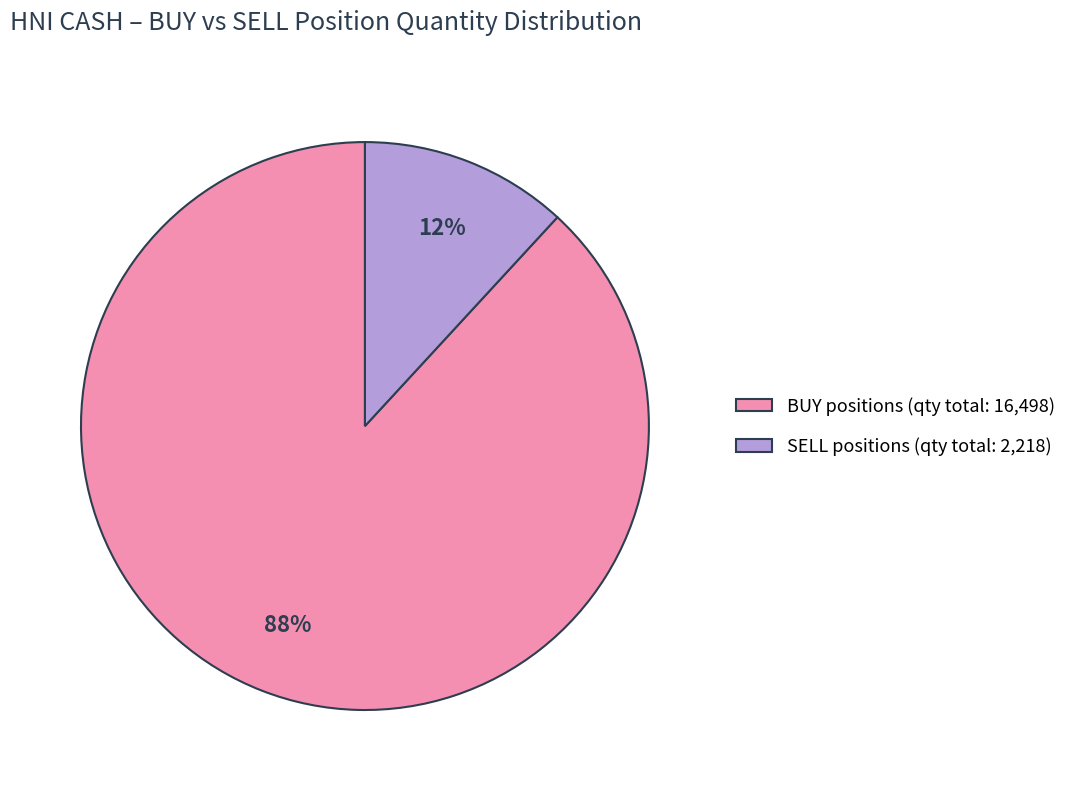

Which category accounts for the majority?

BUY